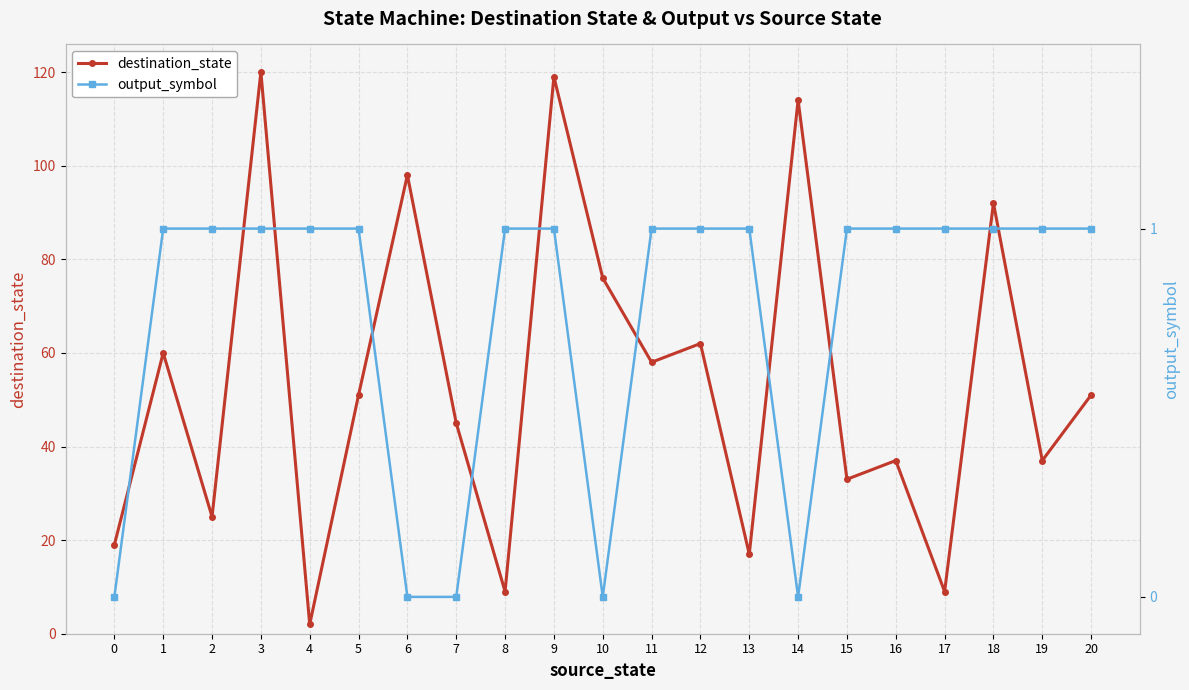

What is the total value across all series at 8?

10